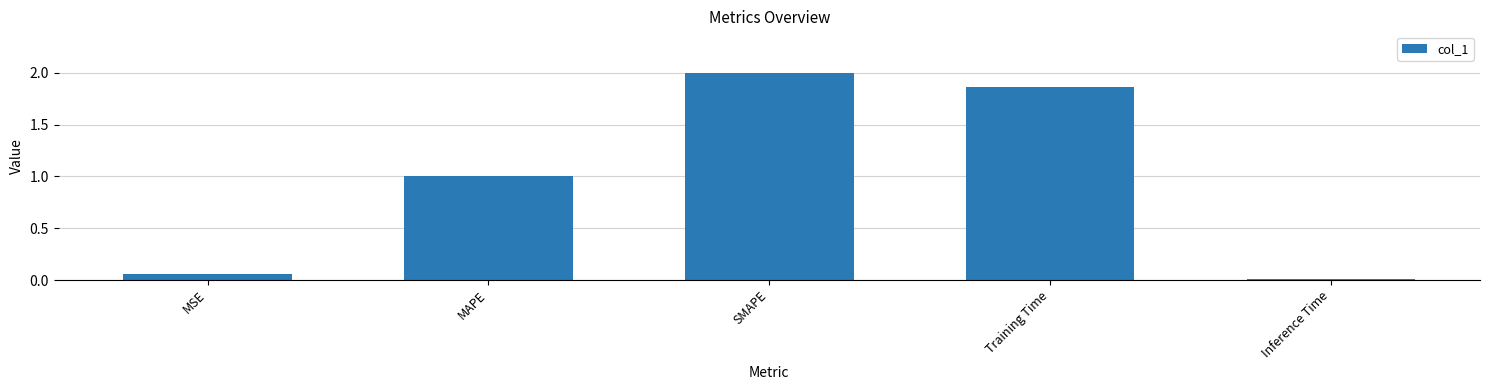

What is the sum of all values?

4.9